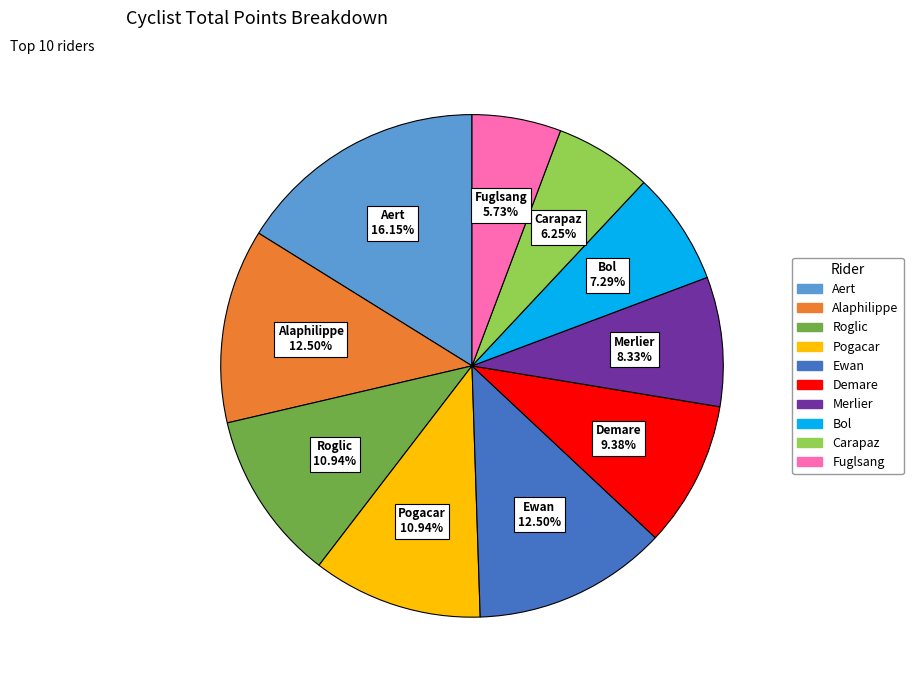

How many slices are in this pie chart?

10